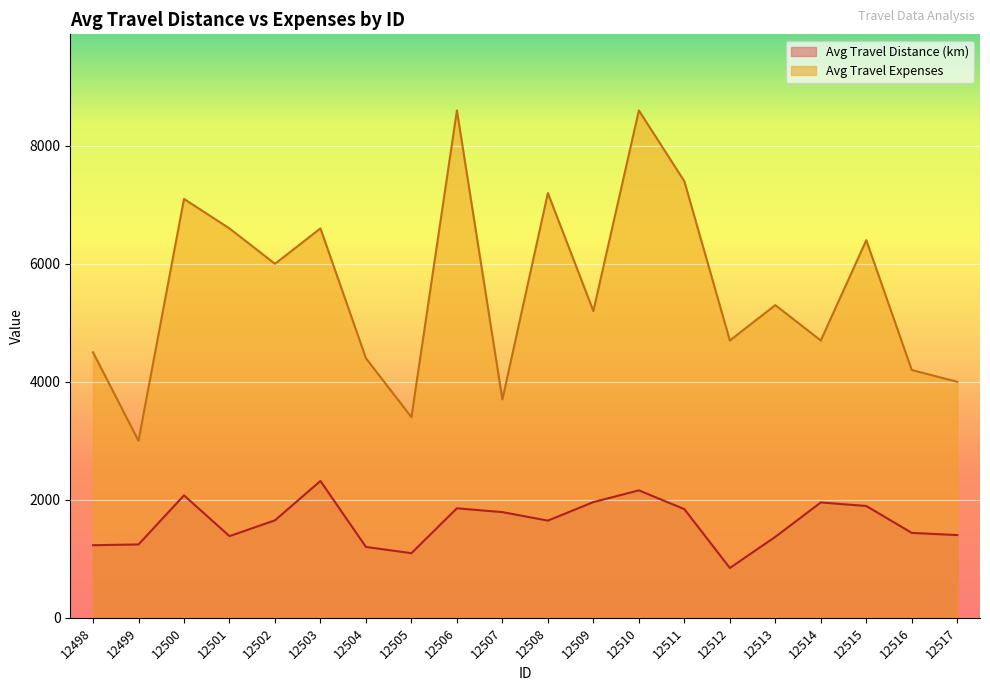

At which category is the sum across all series the highest?

12510